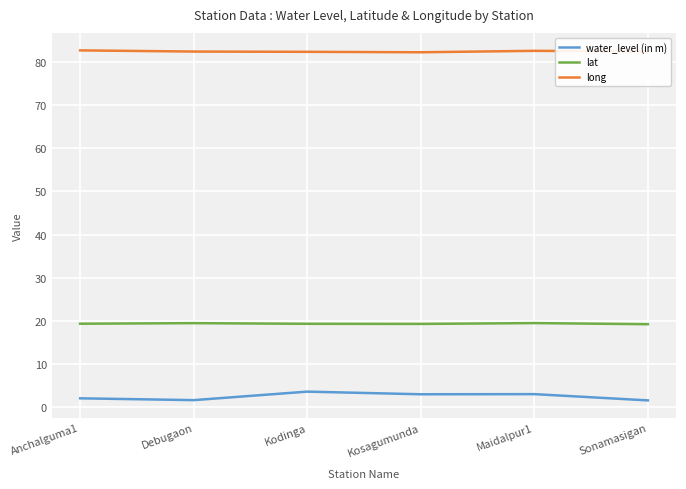

Is this an area chart (filled region under the line)?

No